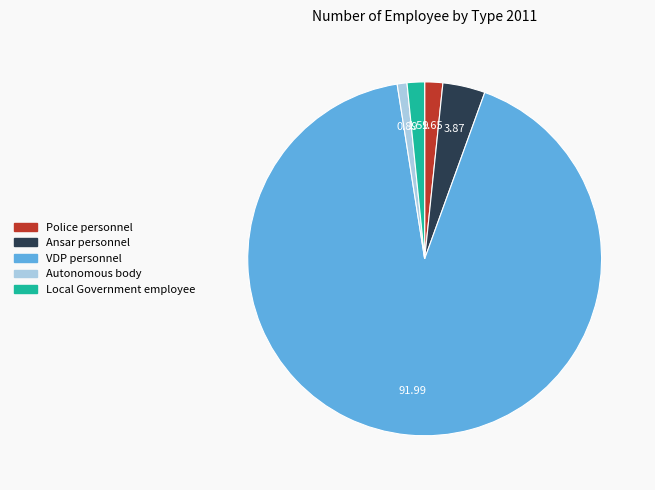

What is the ratio of the value at VDP personnel to the value at Local Government employee?

57.7